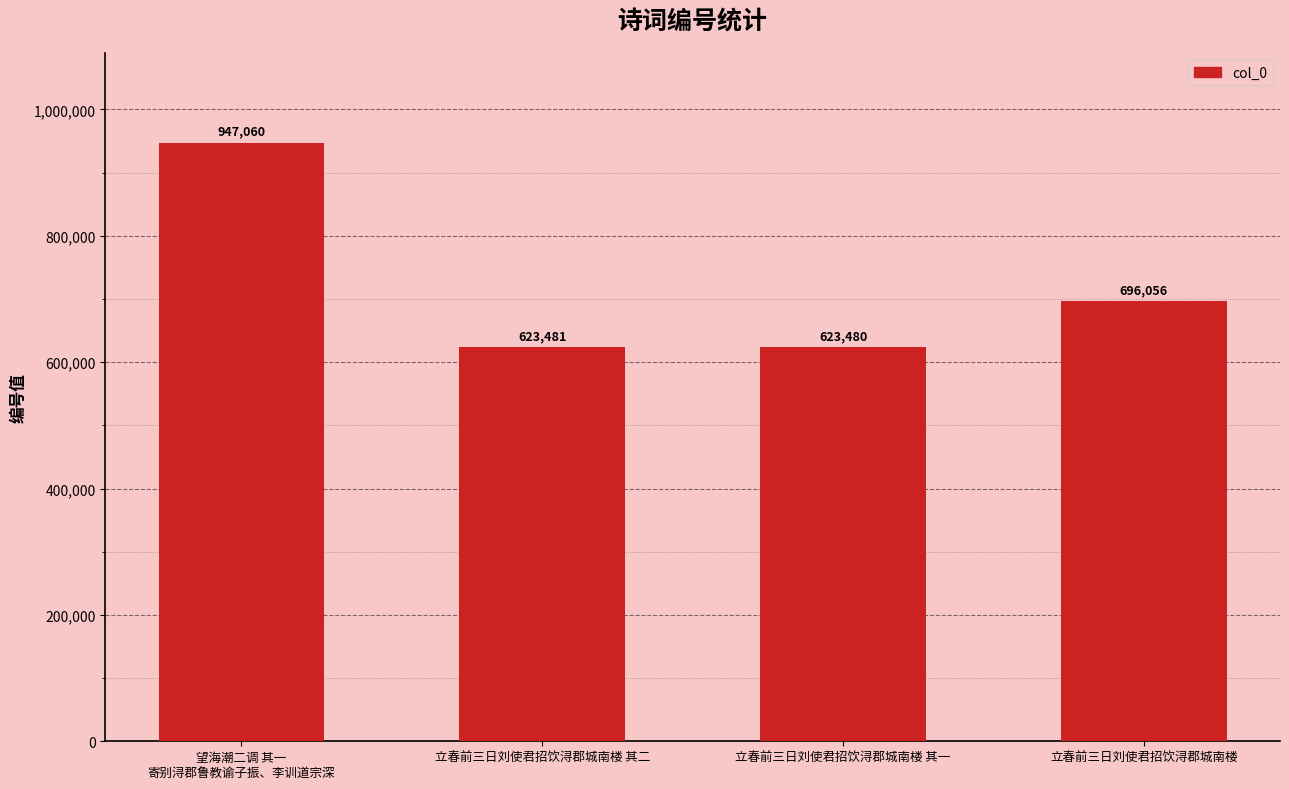

Are the bars grouped side by side (vs. stacked)?

No